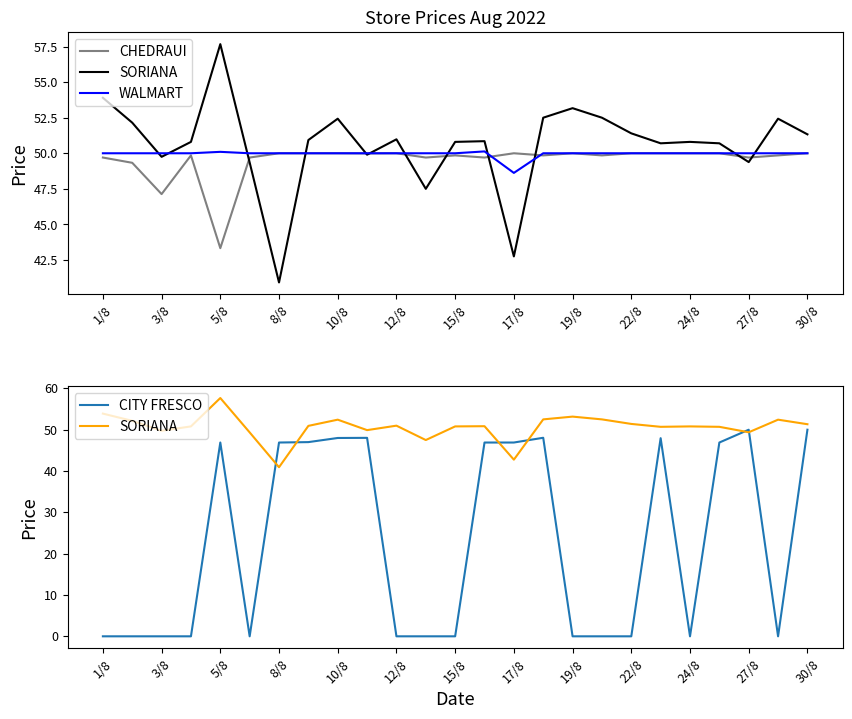

What are all the series names shown in the legend?

CHEDRAUI, SORIANA, WALMART, CITY FRESCO